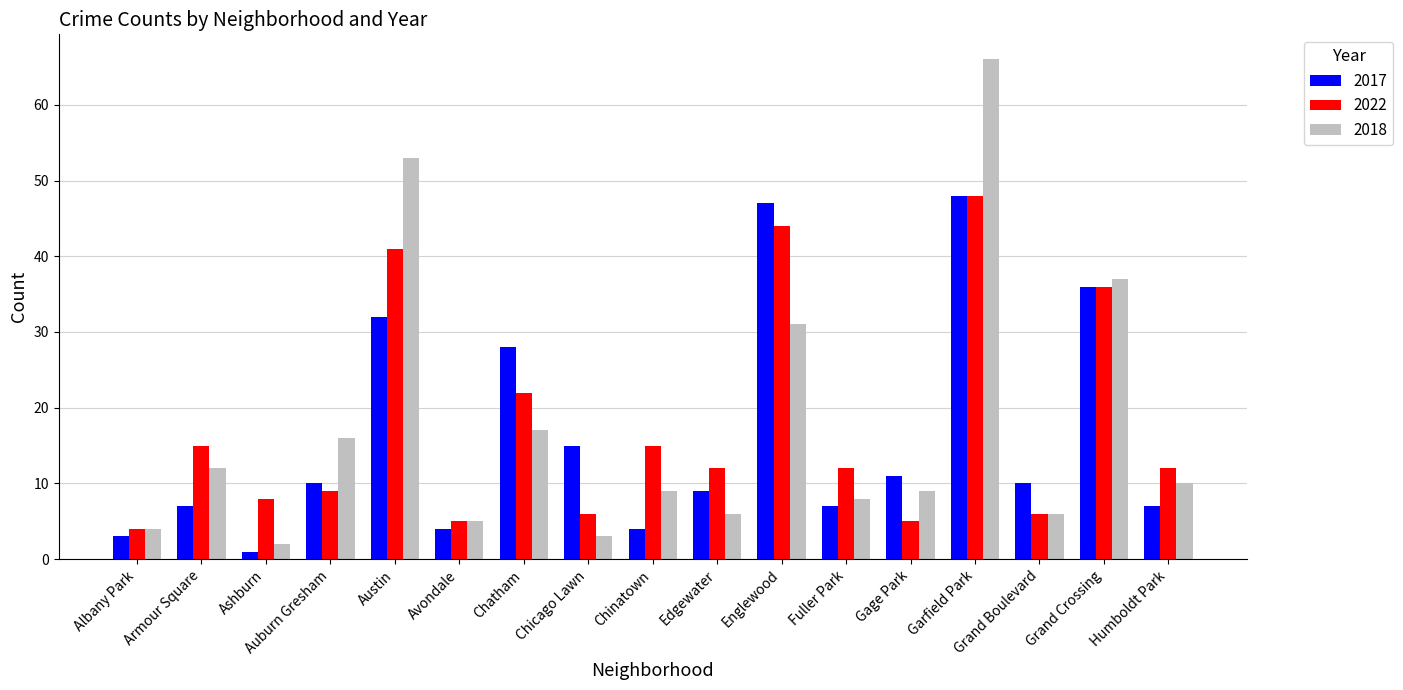

What is the label of the 16th bar from the right?

Armour Square